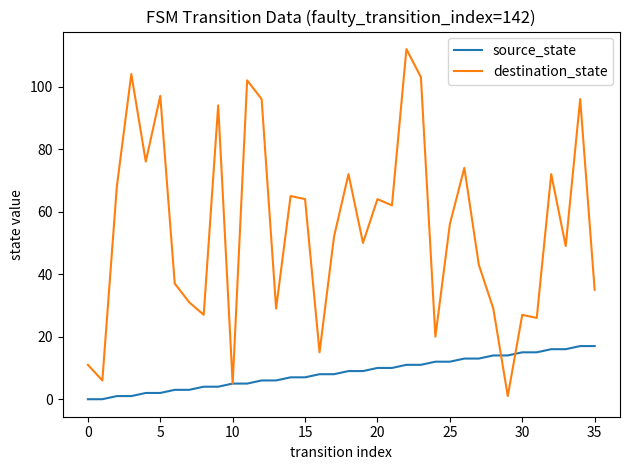

Which series has the largest total across all categories?

destination_state